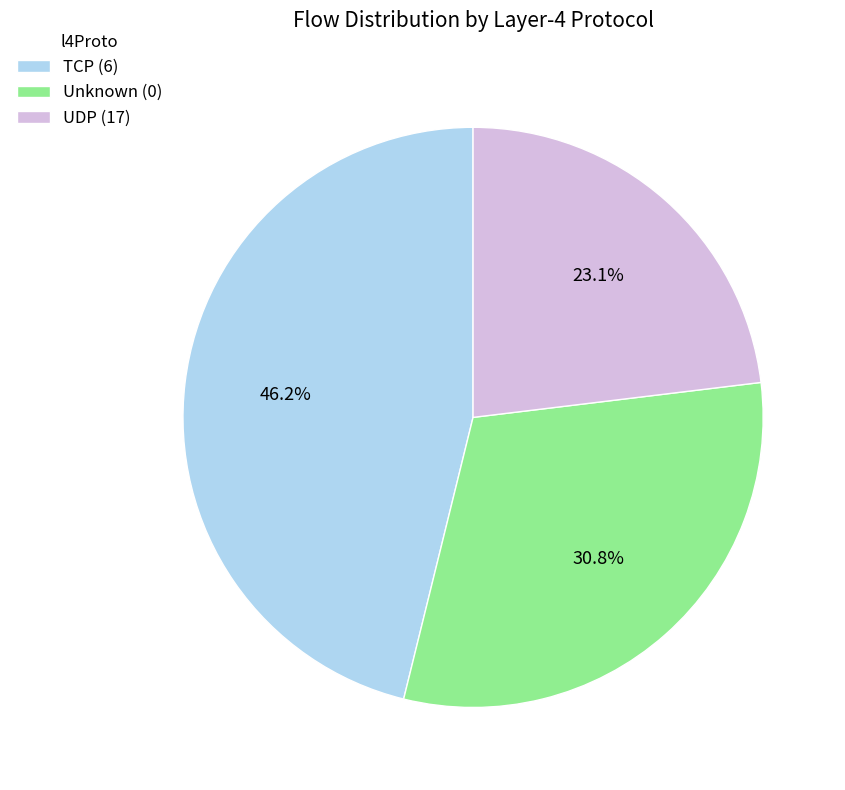

Is TCP (6) the majority of the pie?

No